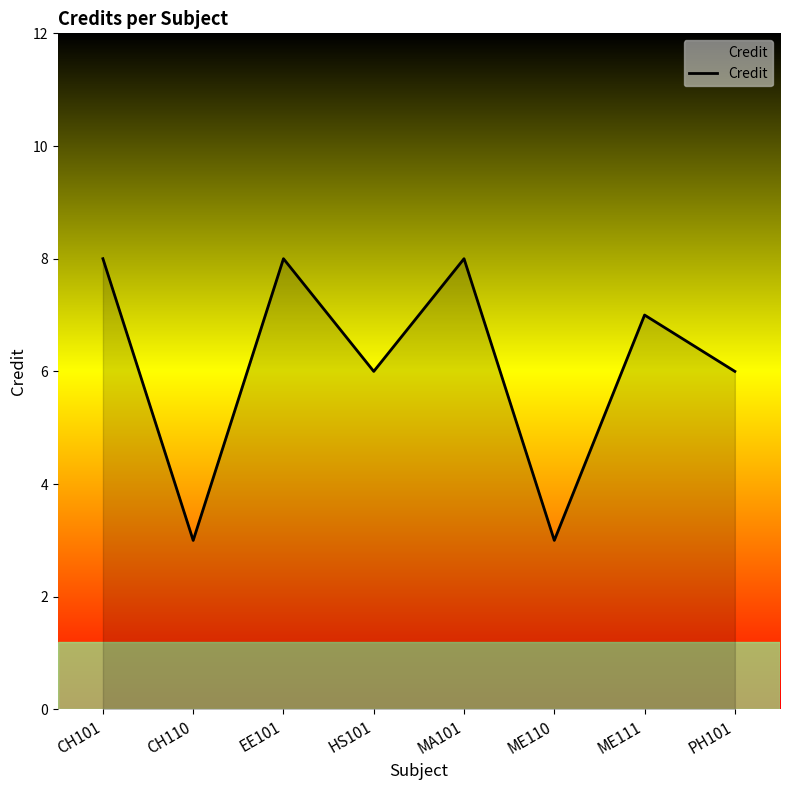

Is this an area chart (filled region under the line)?

No